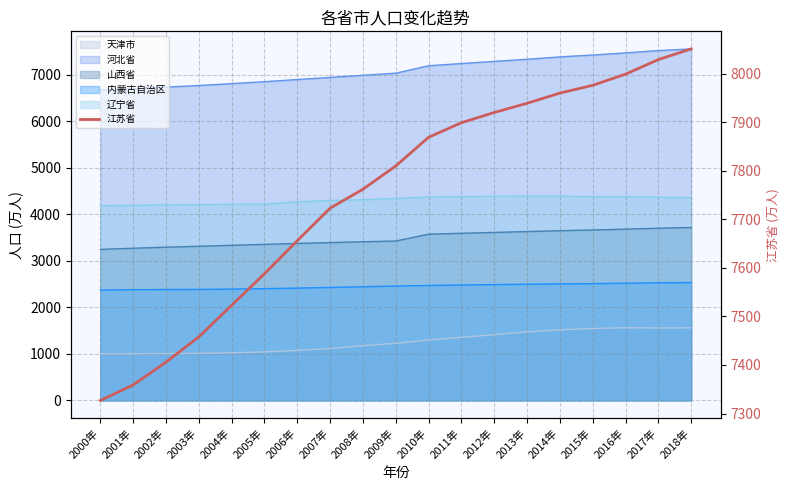

What is the approximate value at 2002年, to the nearest 10?

7410